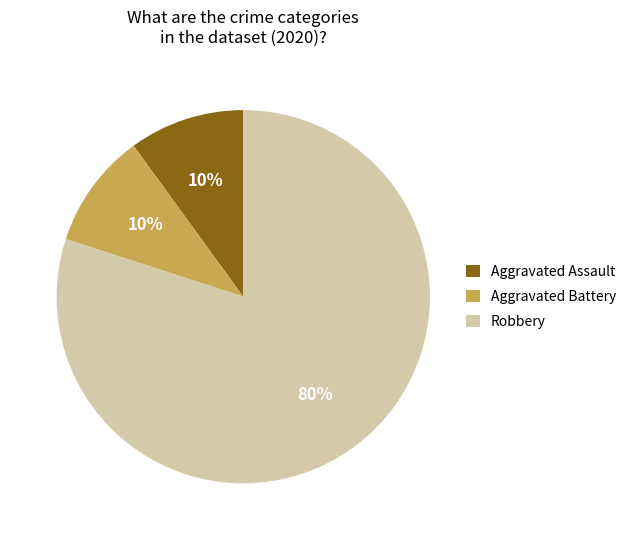

To the nearest percent, what is the difference between the largest and smallest slice percentages?

70%